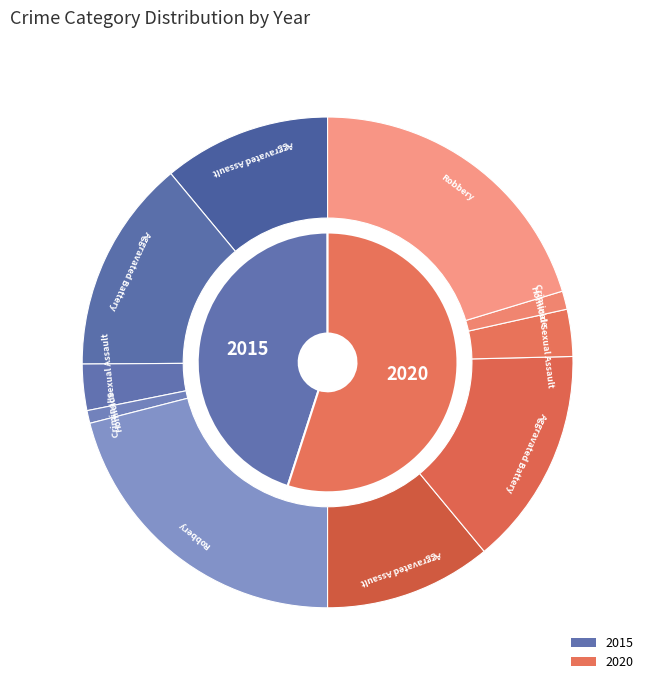

The Aggravated Battery slice represents 29% of the pie. True or false?

True